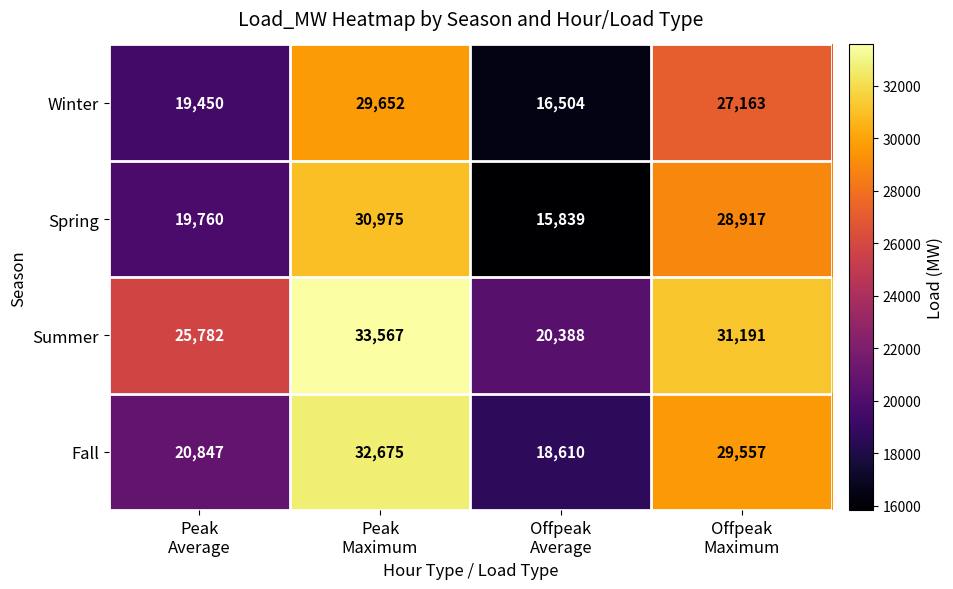

What is the total value across all series at Offpeak
Average?

71341